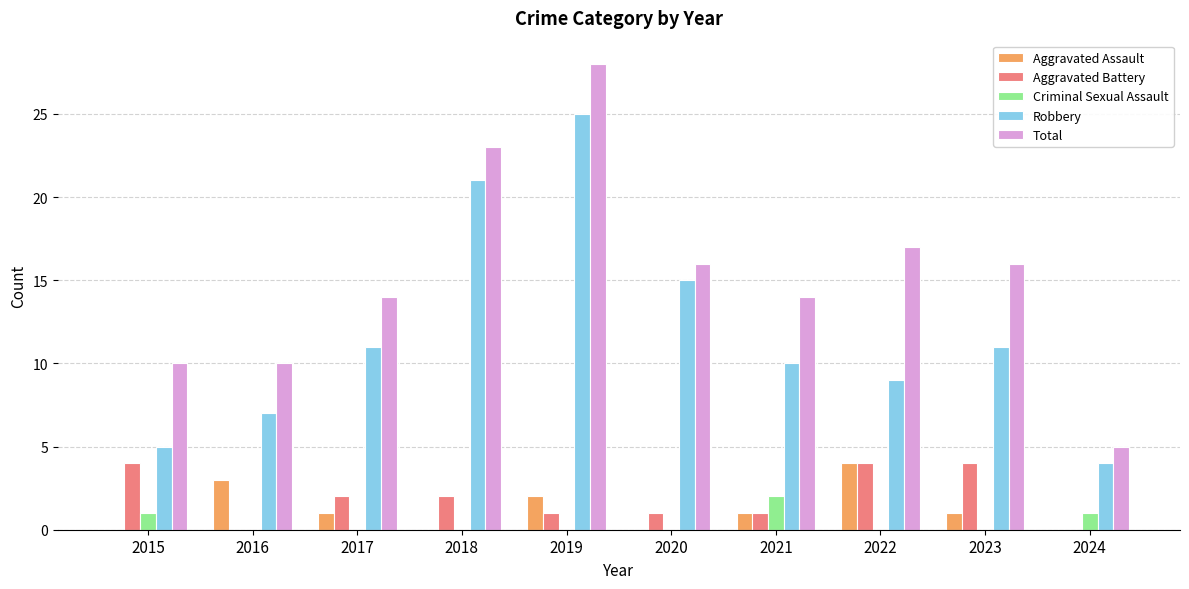

How many categories are shown in the chart?

10